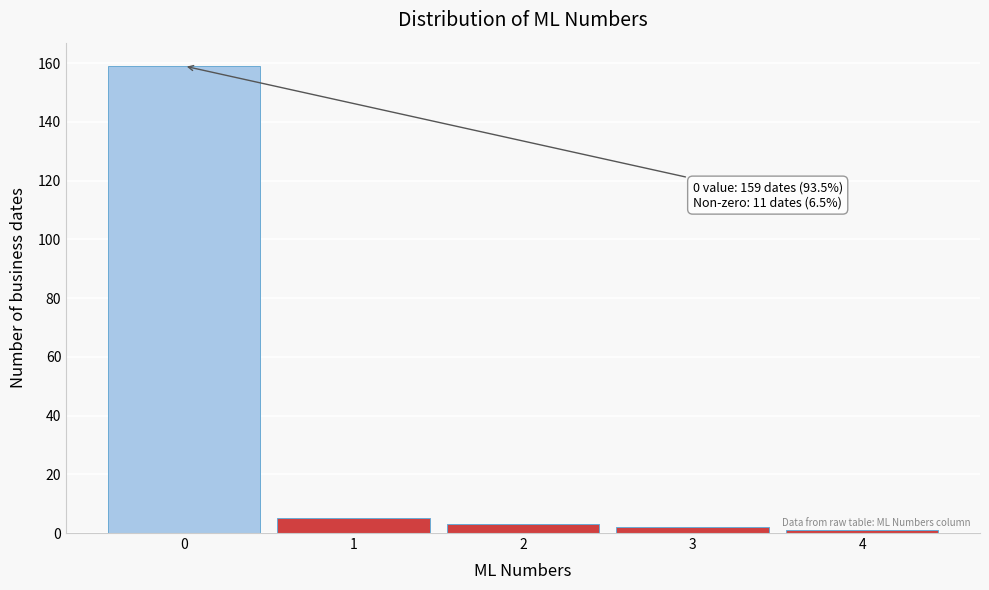

Reading left to right, transcribe all the data shown in this chart.

0=159	1=5	2=3	3=2	4=1